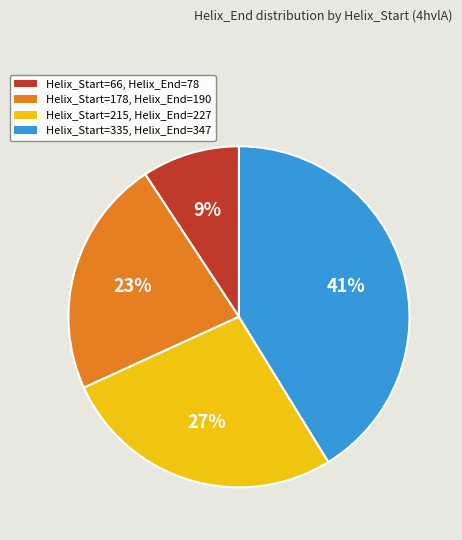

To the nearest percent, what is the difference between the largest and smallest slice percentages?

32%